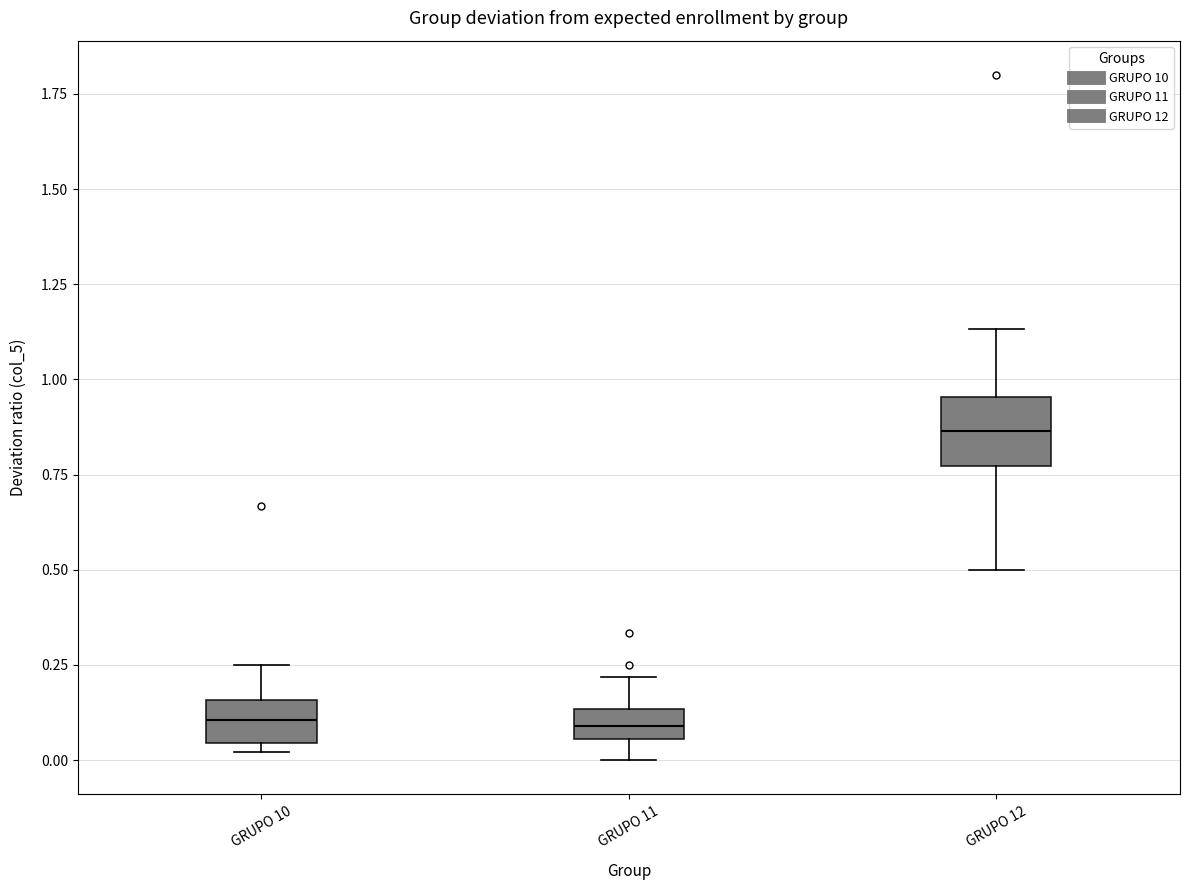

Reading left to right, read every box against the y-axis: the position of its median line, the range the box covers, and the ends of its whiskers. The values are not printed on the chart, so give them approximately, as read against the axis.

GRUPO 10: median 0.10, box 0.05 to 0.15, whiskers 0.00 to 0.25
GRUPO 11: median 0.10, box 0.05 to 0.15, whiskers 0.00 to 0.20
GRUPO 12: median 0.85, box 0.75 to 0.95, whiskers 0.50 to 1.15